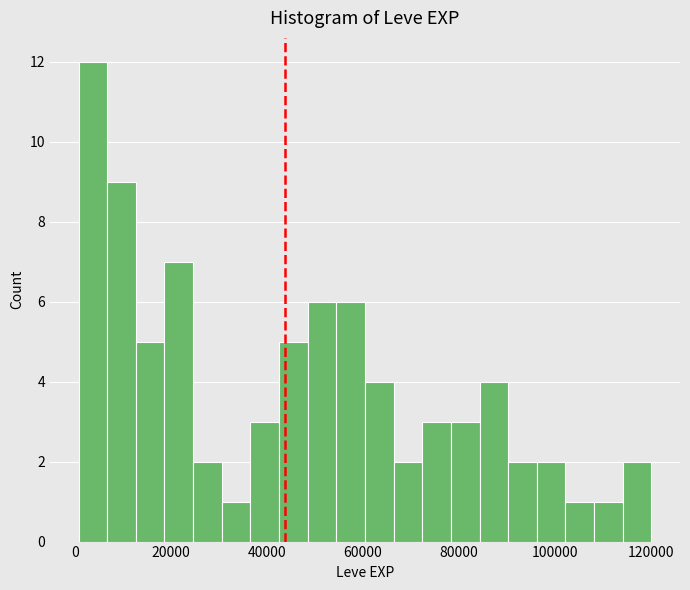

Read against the x-axis, roughly where is the centre of the tallest bar?

4000